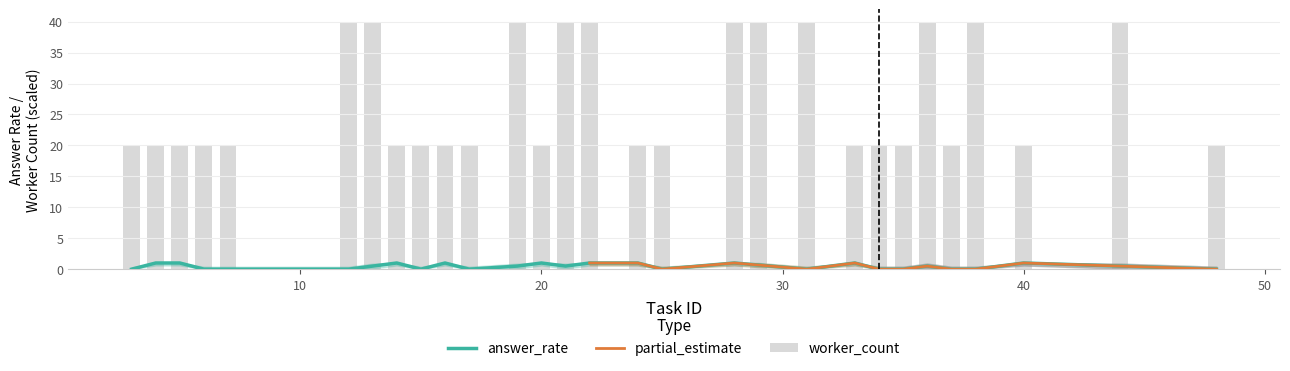

At which label does answer_rate reach its minimum?

3